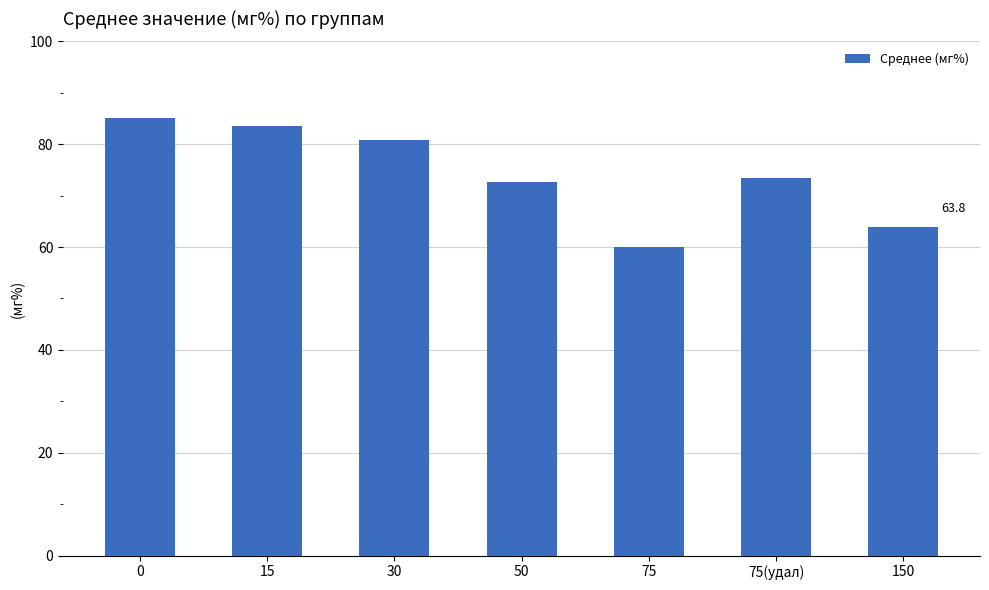

How many data points are above 73?

4